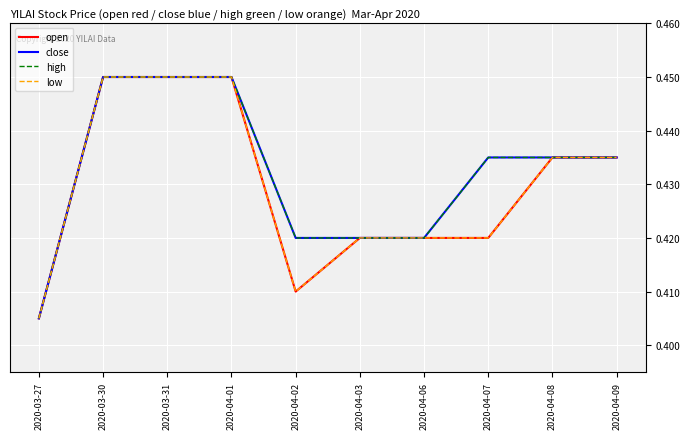

Is this an area chart (filled region under the line)?

No